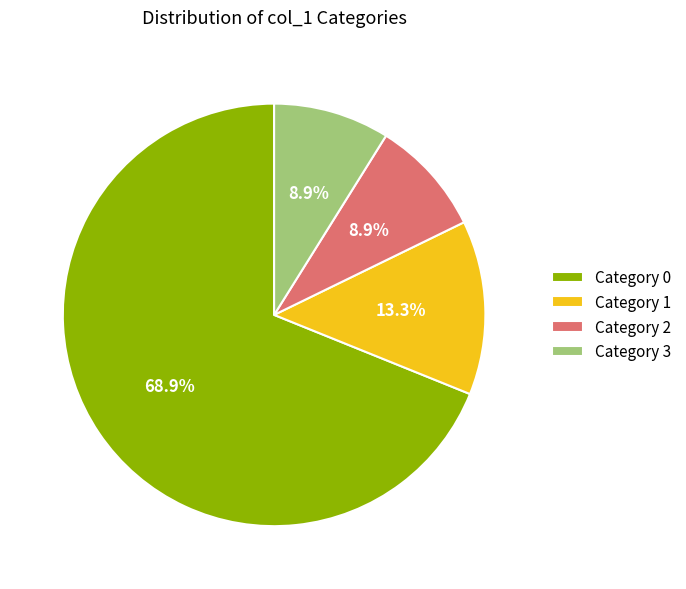

To the nearest percent, what is the difference between the largest and smallest slice percentages?

60%